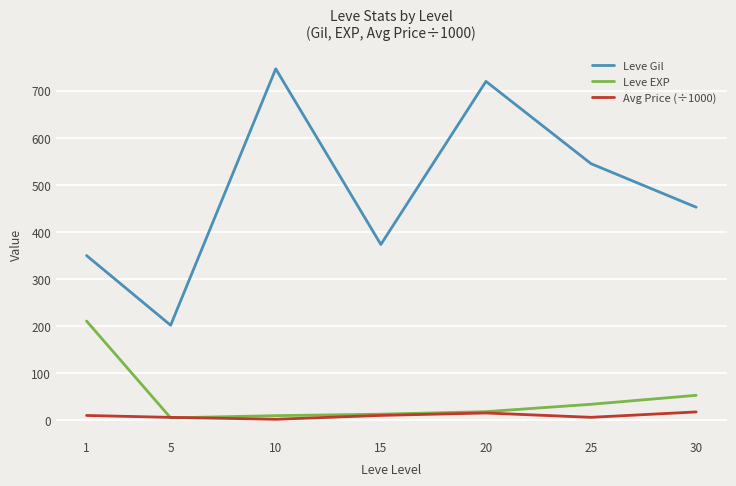

What is the greatest value displayed?

746.7